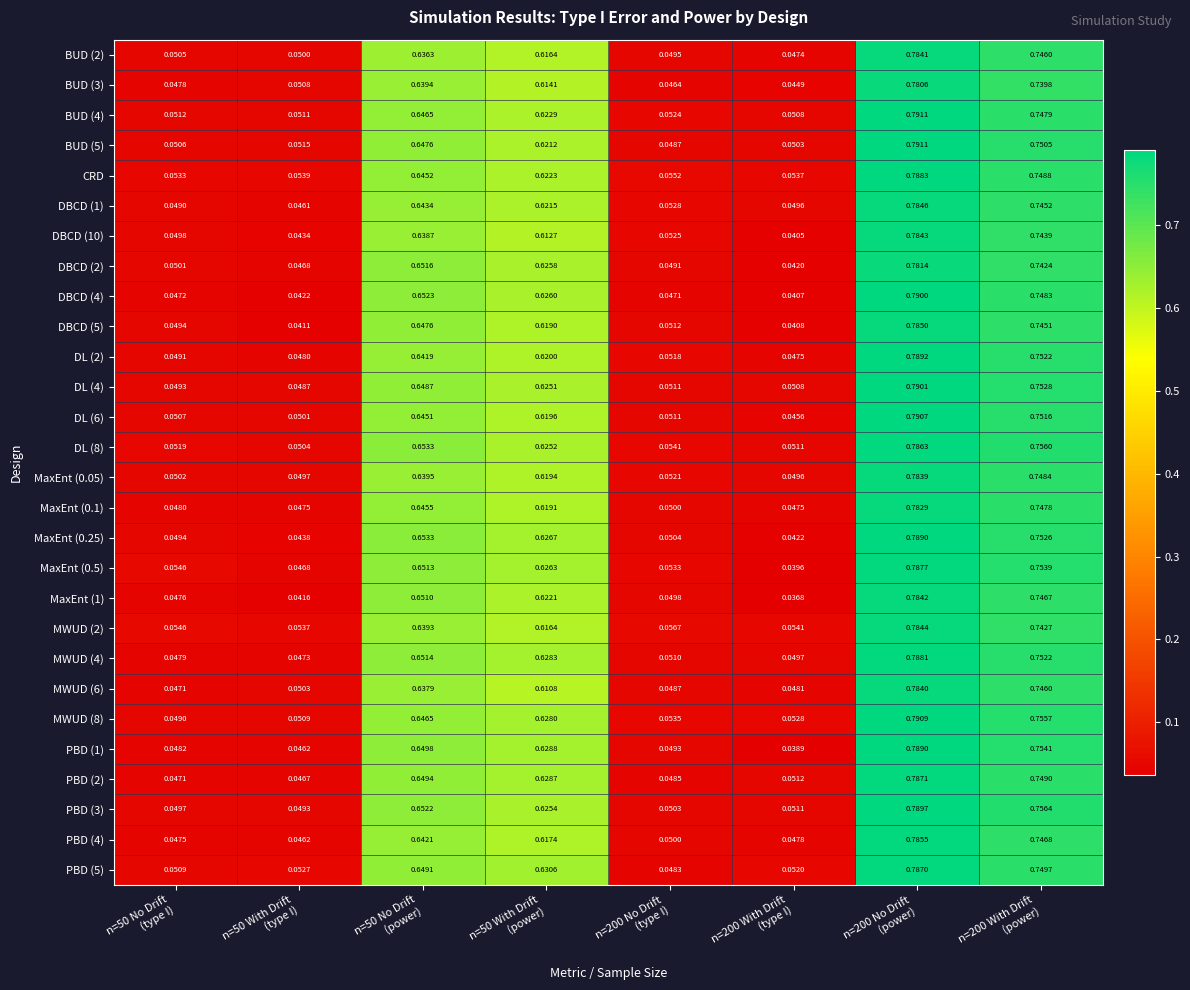

Reading left to right, transcribe all the data shown in this chart.

BUD (2): n=50 No Drift
(type I)=0.1	n=50 With Drift
(type I)=0.1	n=50 No Drift
(power)=0.6	n=50 With Drift
(power)=0.6	n=200 No Drift
(type I)=0.0	n=200 With Drift
(type I)=0.0	n=200 No Drift
(power)=0.8	n=200 With Drift
(power)=0.7
BUD (3): n=50 No Drift
(type I)=0.0	n=50 With Drift
(type I)=0.1	n=50 No Drift
(power)=0.6	n=50 With Drift
(power)=0.6	n=200 No Drift
(type I)=0.0	n=200 With Drift
(type I)=0.0	n=200 No Drift
(power)=0.8	n=200 With Drift
(power)=0.7
BUD (4): n=50 No Drift
(type I)=0.1	n=50 With Drift
(type I)=0.1	n=50 No Drift
(power)=0.6	n=50 With Drift
(power)=0.6	n=200 No Drift
(type I)=0.1	n=200 With Drift
(type I)=0.1	n=200 No Drift
(power)=0.8	n=200 With Drift
(power)=0.7
BUD (5): n=50 No Drift
(type I)=0.1	n=50 With Drift
(type I)=0.1	n=50 No Drift
(power)=0.6	n=50 With Drift
(power)=0.6	n=200 No Drift
(type I)=0.0	n=200 With Drift
(type I)=0.1	n=200 No Drift
(power)=0.8	n=200 With Drift
(power)=0.8
CRD: n=50 No Drift
(type I)=0.1	n=50 With Drift
(type I)=0.1	n=50 No Drift
(power)=0.6	n=50 With Drift
(power)=0.6	n=200 No Drift
(type I)=0.1	n=200 With Drift
(type I)=0.1	n=200 No Drift
(power)=0.8	n=200 With Drift
(power)=0.7
DBCD (1): n=50 No Drift
(type I)=0.0	n=50 With Drift
(type I)=0.0	n=50 No Drift
(power)=0.6	n=50 With Drift
(power)=0.6	n=200 No Drift
(type I)=0.1	n=200 With Drift
(type I)=0.0	n=200 No Drift
(power)=0.8	n=200 With Drift
(power)=0.7
DBCD (10): n=50 No Drift
(type I)=0.0	n=50 With Drift
(type I)=0.0	n=50 No Drift
(power)=0.6	n=50 With Drift
(power)=0.6	n=200 No Drift
(type I)=0.1	n=200 With Drift
(type I)=0.0	n=200 No Drift
(power)=0.8	n=200 With Drift
(power)=0.7
DBCD (2): n=50 No Drift
(type I)=0.1	n=50 With Drift
(type I)=0.0	n=50 No Drift
(power)=0.7	n=50 With Drift
(power)=0.6	n=200 No Drift
(type I)=0.0	n=200 With Drift
(type I)=0.0	n=200 No Drift
(power)=0.8	n=200 With Drift
(power)=0.7
DBCD (4): n=50 No Drift
(type I)=0.0	n=50 With Drift
(type I)=0.0	n=50 No Drift
(power)=0.7	n=50 With Drift
(power)=0.6	n=200 No Drift
(type I)=0.0	n=200 With Drift
(type I)=0.0	n=200 No Drift
(power)=0.8	n=200 With Drift
(power)=0.7
DBCD (5): n=50 No Drift
(type I)=0.0	n=50 With Drift
(type I)=0.0	n=50 No Drift
(power)=0.6	n=50 With Drift
(power)=0.6	n=200 No Drift
(type I)=0.1	n=200 With Drift
(type I)=0.0	n=200 No Drift
(power)=0.8	n=200 With Drift
(power)=0.7
DL (2): n=50 No Drift
(type I)=0.0	n=50 With Drift
(type I)=0.0	n=50 No Drift
(power)=0.6	n=50 With Drift
(power)=0.6	n=200 No Drift
(type I)=0.1	n=200 With Drift
(type I)=0.0	n=200 No Drift
(power)=0.8	n=200 With Drift
(power)=0.8
DL (4): n=50 No Drift
(type I)=0.0	n=50 With Drift
(type I)=0.0	n=50 No Drift
(power)=0.6	n=50 With Drift
(power)=0.6	n=200 No Drift
(type I)=0.1	n=200 With Drift
(type I)=0.1	n=200 No Drift
(power)=0.8	n=200 With Drift
(power)=0.8
DL (6): n=50 No Drift
(type I)=0.1	n=50 With Drift
(type I)=0.1	n=50 No Drift
(power)=0.6	n=50 With Drift
(power)=0.6	n=200 No Drift
(type I)=0.1	n=200 With Drift
(type I)=0.0	n=200 No Drift
(power)=0.8	n=200 With Drift
(power)=0.8
DL (8): n=50 No Drift
(type I)=0.1	n=50 With Drift
(type I)=0.1	n=50 No Drift
(power)=0.7	n=50 With Drift
(power)=0.6	n=200 No Drift
(type I)=0.1	n=200 With Drift
(type I)=0.1	n=200 No Drift
(power)=0.8	n=200 With Drift
(power)=0.8
MaxEnt (0.05): n=50 No Drift
(type I)=0.1	n=50 With Drift
(type I)=0.0	n=50 No Drift
(power)=0.6	n=50 With Drift
(power)=0.6	n=200 No Drift
(type I)=0.1	n=200 With Drift
(type I)=0.0	n=200 No Drift
(power)=0.8	n=200 With Drift
(power)=0.7
MaxEnt (0.1): n=50 No Drift
(type I)=0.0	n=50 With Drift
(type I)=0.0	n=50 No Drift
(power)=0.6	n=50 With Drift
(power)=0.6	n=200 No Drift
(type I)=0.1	n=200 With Drift
(type I)=0.0	n=200 No Drift
(power)=0.8	n=200 With Drift
(power)=0.7
MaxEnt (0.25): n=50 No Drift
(type I)=0.0	n=50 With Drift
(type I)=0.0	n=50 No Drift
(power)=0.7	n=50 With Drift
(power)=0.6	n=200 No Drift
(type I)=0.1	n=200 With Drift
(type I)=0.0	n=200 No Drift
(power)=0.8	n=200 With Drift
(power)=0.8
MaxEnt (0.5): n=50 No Drift
(type I)=0.1	n=50 With Drift
(type I)=0.0	n=50 No Drift
(power)=0.7	n=50 With Drift
(power)=0.6	n=200 No Drift
(type I)=0.1	n=200 With Drift
(type I)=0.0	n=200 No Drift
(power)=0.8	n=200 With Drift
(power)=0.8
MaxEnt (1): n=50 No Drift
(type I)=0.0	n=50 With Drift
(type I)=0.0	n=50 No Drift
(power)=0.7	n=50 With Drift
(power)=0.6	n=200 No Drift
(type I)=0.0	n=200 With Drift
(type I)=0.0	n=200 No Drift
(power)=0.8	n=200 With Drift
(power)=0.7
MWUD (2): n=50 No Drift
(type I)=0.1	n=50 With Drift
(type I)=0.1	n=50 No Drift
(power)=0.6	n=50 With Drift
(power)=0.6	n=200 No Drift
(type I)=0.1	n=200 With Drift
(type I)=0.1	n=200 No Drift
(power)=0.8	n=200 With Drift
(power)=0.7
MWUD (4): n=50 No Drift
(type I)=0.0	n=50 With Drift
(type I)=0.0	n=50 No Drift
(power)=0.7	n=50 With Drift
(power)=0.6	n=200 No Drift
(type I)=0.1	n=200 With Drift
(type I)=0.0	n=200 No Drift
(power)=0.8	n=200 With Drift
(power)=0.8
MWUD (6): n=50 No Drift
(type I)=0.0	n=50 With Drift
(type I)=0.1	n=50 No Drift
(power)=0.6	n=50 With Drift
(power)=0.6	n=200 No Drift
(type I)=0.0	n=200 With Drift
(type I)=0.0	n=200 No Drift
(power)=0.8	n=200 With Drift
(power)=0.7
MWUD (8): n=50 No Drift
(type I)=0.0	n=50 With Drift
(type I)=0.1	n=50 No Drift
(power)=0.6	n=50 With Drift
(power)=0.6	n=200 No Drift
(type I)=0.1	n=200 With Drift
(type I)=0.1	n=200 No Drift
(power)=0.8	n=200 With Drift
(power)=0.8
PBD (1): n=50 No Drift
(type I)=0.0	n=50 With Drift
(type I)=0.0	n=50 No Drift
(power)=0.6	n=50 With Drift
(power)=0.6	n=200 No Drift
(type I)=0.0	n=200 With Drift
(type I)=0.0	n=200 No Drift
(power)=0.8	n=200 With Drift
(power)=0.8
PBD (2): n=50 No Drift
(type I)=0.0	n=50 With Drift
(type I)=0.0	n=50 No Drift
(power)=0.6	n=50 With Drift
(power)=0.6	n=200 No Drift
(type I)=0.0	n=200 With Drift
(type I)=0.1	n=200 No Drift
(power)=0.8	n=200 With Drift
(power)=0.7
PBD (3): n=50 No Drift
(type I)=0.0	n=50 With Drift
(type I)=0.0	n=50 No Drift
(power)=0.7	n=50 With Drift
(power)=0.6	n=200 No Drift
(type I)=0.1	n=200 With Drift
(type I)=0.1	n=200 No Drift
(power)=0.8	n=200 With Drift
(power)=0.8
PBD (4): n=50 No Drift
(type I)=0.0	n=50 With Drift
(type I)=0.0	n=50 No Drift
(power)=0.6	n=50 With Drift
(power)=0.6	n=200 No Drift
(type I)=0.1	n=200 With Drift
(type I)=0.0	n=200 No Drift
(power)=0.8	n=200 With Drift
(power)=0.7
PBD (5): n=50 No Drift
(type I)=0.1	n=50 With Drift
(type I)=0.1	n=50 No Drift
(power)=0.6	n=50 With Drift
(power)=0.6	n=200 No Drift
(type I)=0.0	n=200 With Drift
(type I)=0.1	n=200 No Drift
(power)=0.8	n=200 With Drift
(power)=0.7